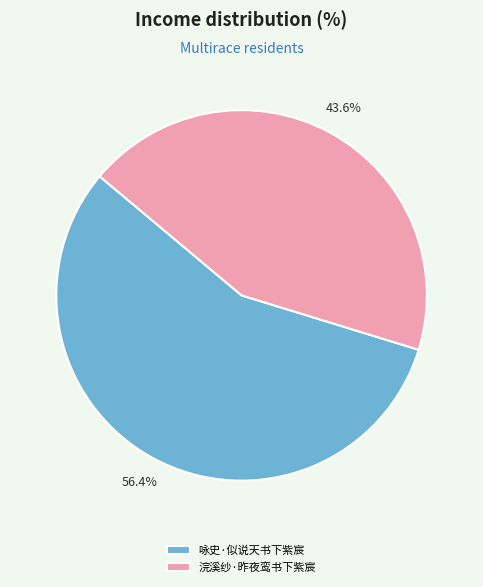

What is the smallest slice in the pie chart?

浣溪纱·昨夜鸾书下紫宸